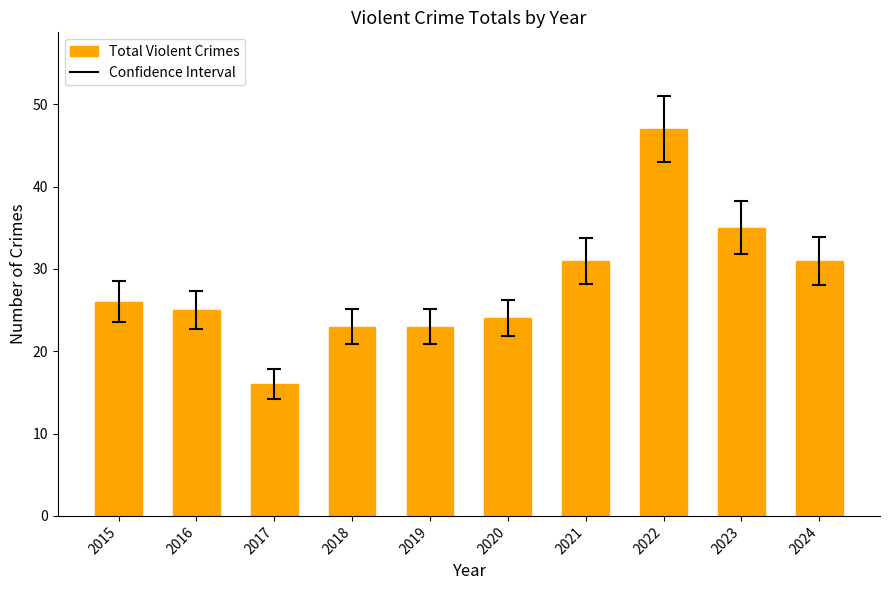

What is the difference between the maximum and minimum values?

31